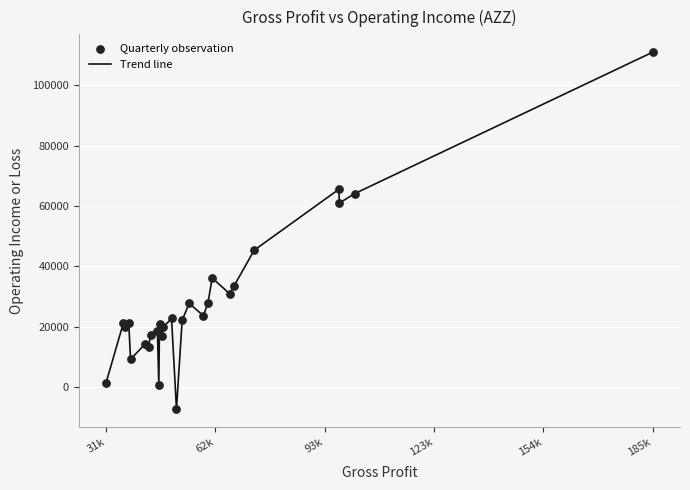

What is the smallest value displayed?

-7200